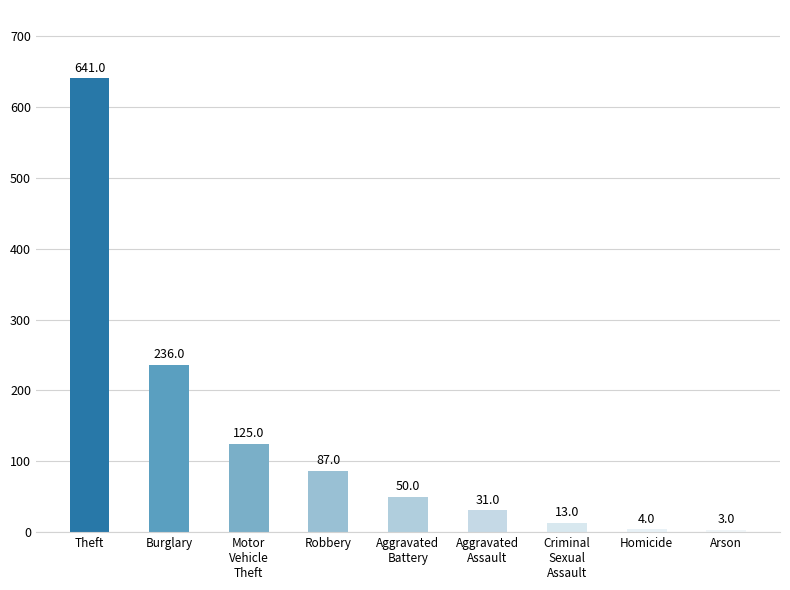

Rank the categories by value from lowest to highest.

Arson, Homicide, Criminal
Sexual
Assault, Aggravated
Assault, Aggravated
Battery, Robbery, Motor
Vehicle
Theft, Burglary, Theft